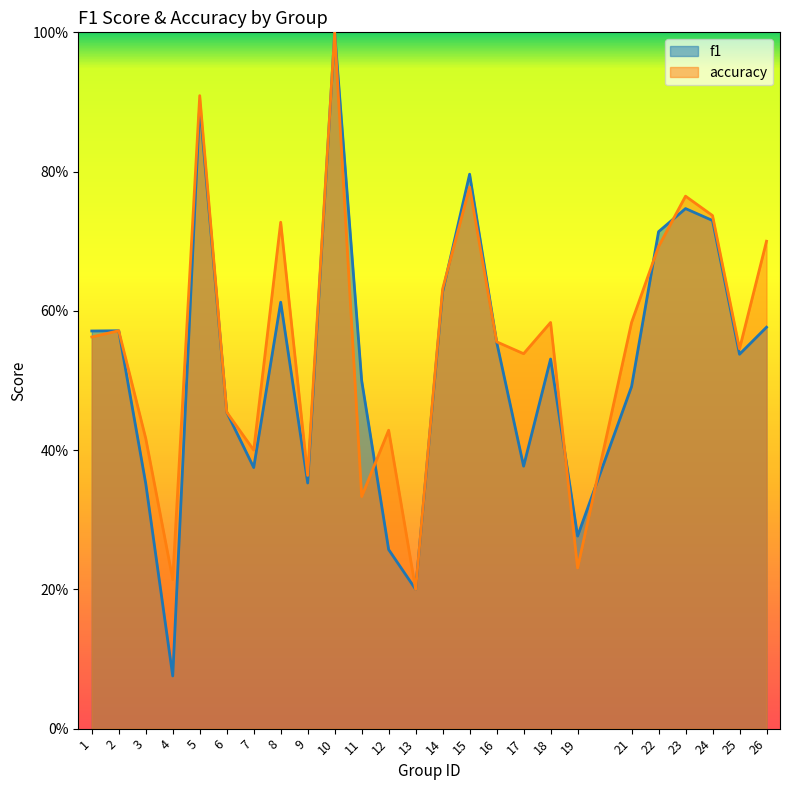

What is the average value of the accuracy series?

0.6